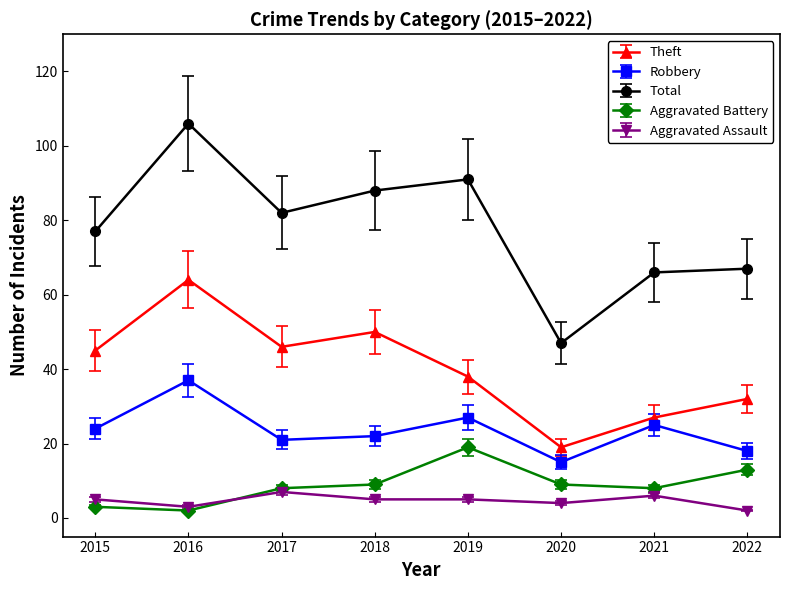

Is it true that Robbery equals 23.7 at 2020?

False